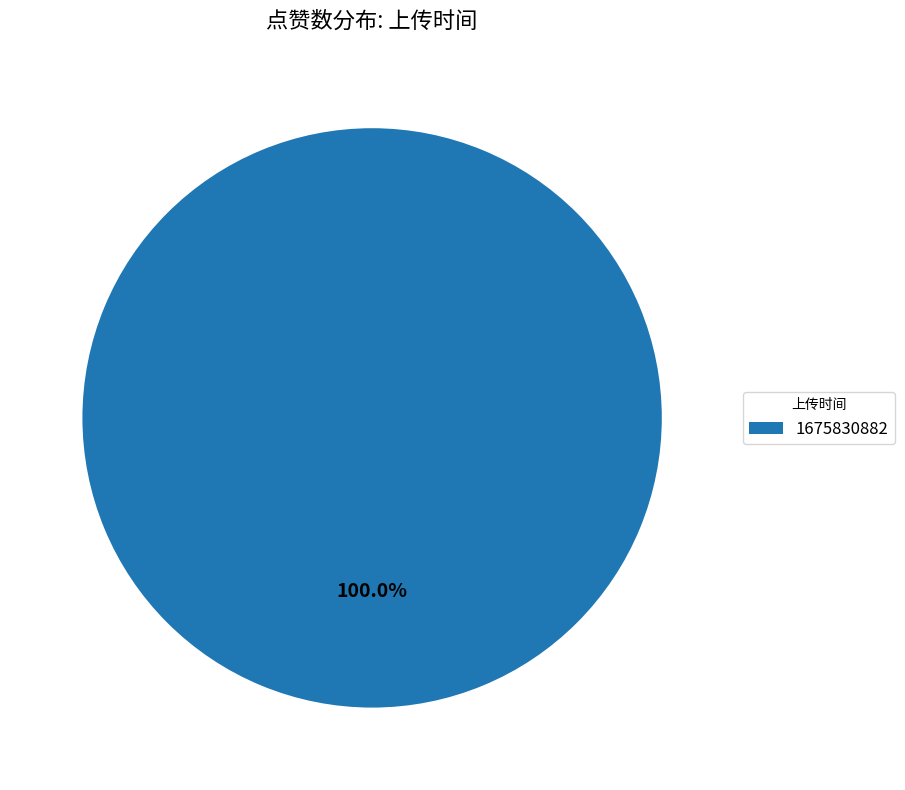

Rank the categories by value from highest to lowest.

1675830882